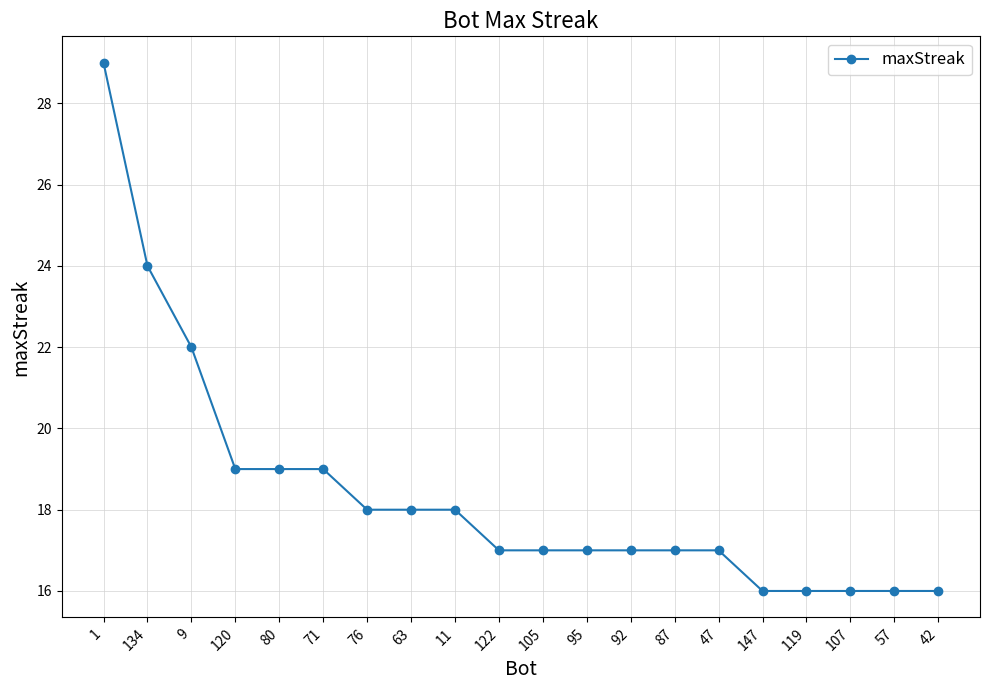

Reading left to right, list all the values displayed in this chart.

1=29	134=24	9=22	120=19	80=19	71=19	76=18	63=18	11=18	122=17	105=17	95=17	92=17	87=17	47=17	147=16	119=16	107=16	57=16	42=16